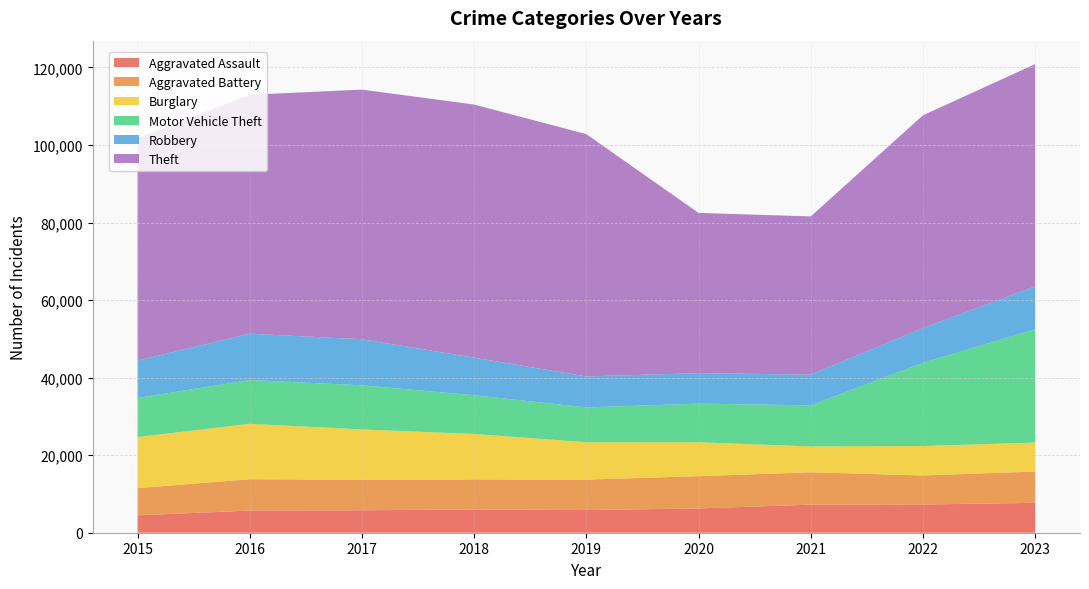

Reading right to left, what are all the values shown in this chart?

Aggravated Assault: 2023=7706	2022=7280	2021=7242	2020=6264	2019=5841	2018=6001	2017=5793	2016=5712	2015=4480
Aggravated Battery: 2023=8077	2022=7488	2021=8347	2020=8319	2019=7858	2018=7735	2017=7845	2016=8086	2015=7019
Burglary: 2023=7472	2022=7592	2021=6662	2020=8758	2019=9638	2018=11747	2017=13001	2016=14289	2015=13184
Motor Vehicle Theft: 2023=29225	2022=21456	2021=10602	2020=9959	2019=8977	2018=9984	2017=11380	2016=11285	2015=10068
Robbery: 2023=11060	2022=8963	2021=7918	2020=7855	2019=7995	2018=9681	2017=11880	2016=11960	2015=9638
Theft: 2023=57324	2022=54870	2021=40809	2020=41331	2019=62494	2018=65288	2017=64386	2016=61623	2015=57350